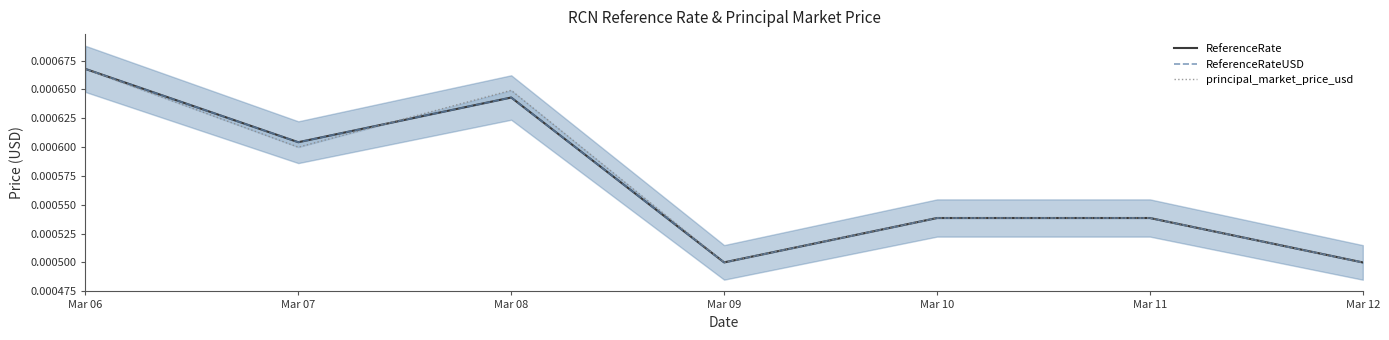

Between Mar 09 and Mar 10, which series saw the biggest shift?

principal_market_price_usd